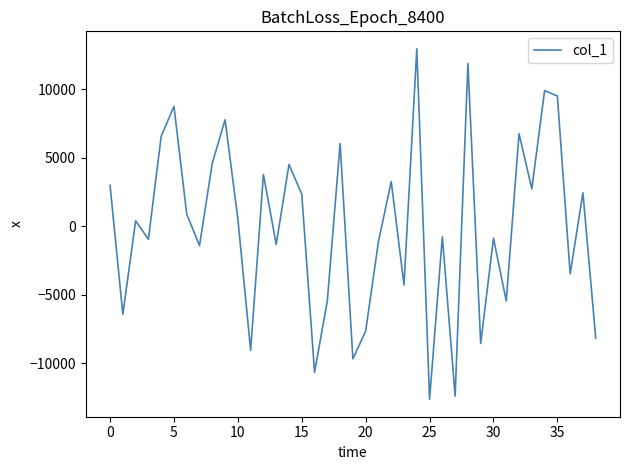

True or false: the data has more than 1 interior local peaks.

True